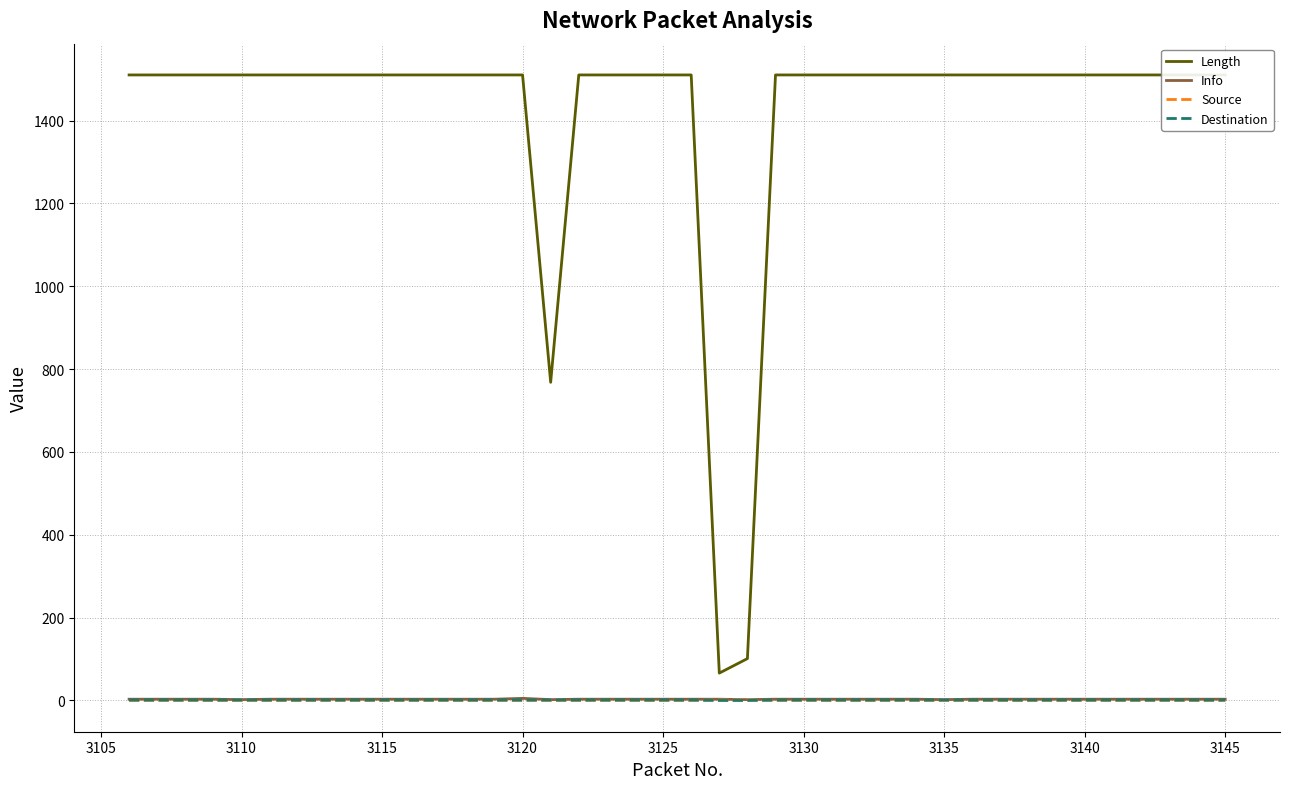

Which series has the largest range (max minus min)?

Length